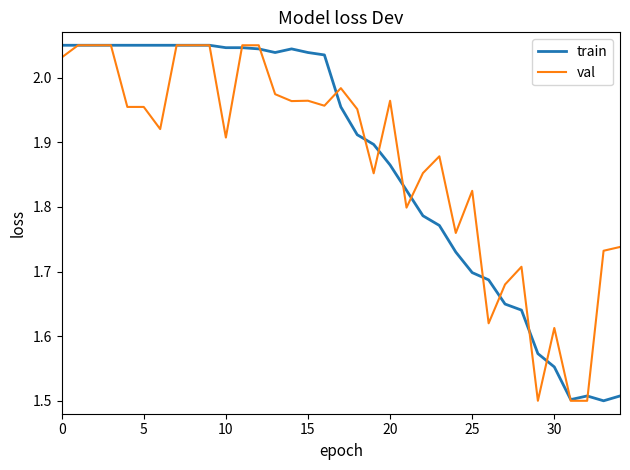

In val, how many points are lower than both neighbors (excluding endpoints)?

9